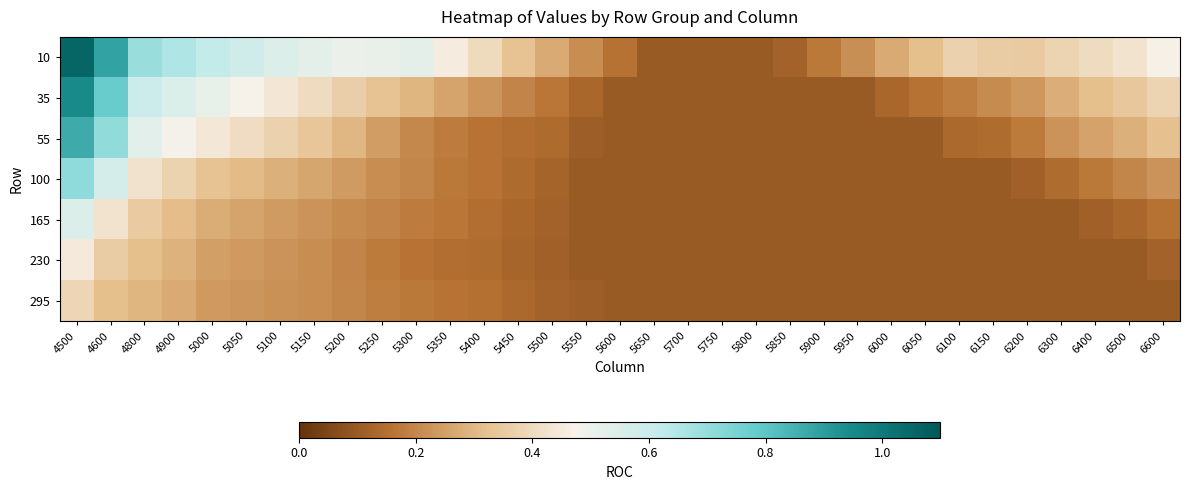

Which category has the highest value across all series?

4500